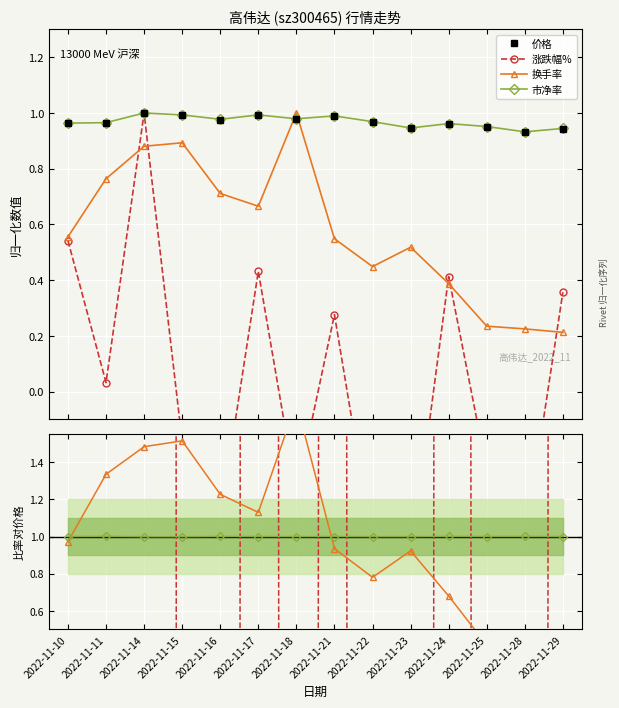

Which has a higher value, 2022-11-22 or 2022-11-14?

2022-11-14